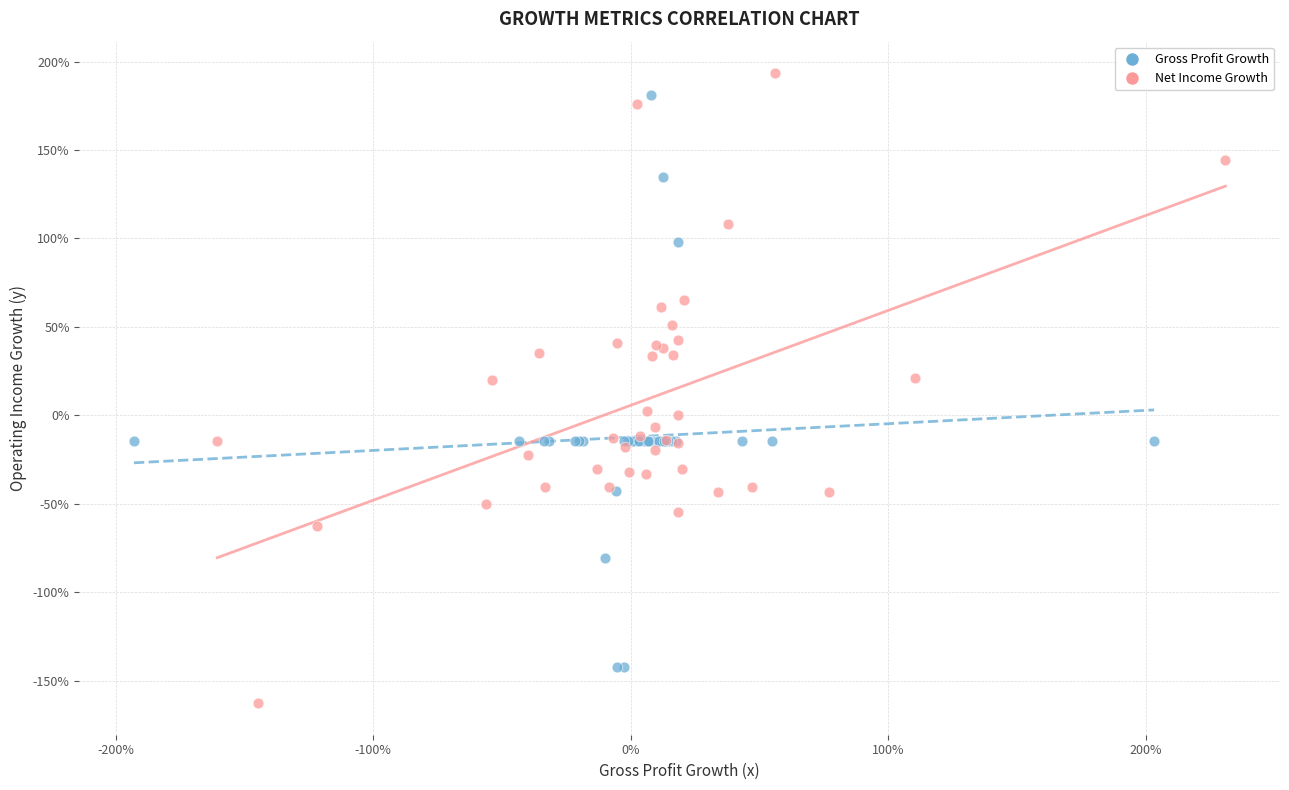

What are all the series names shown in the legend?

Gross Profit Growth, Net Income Growth